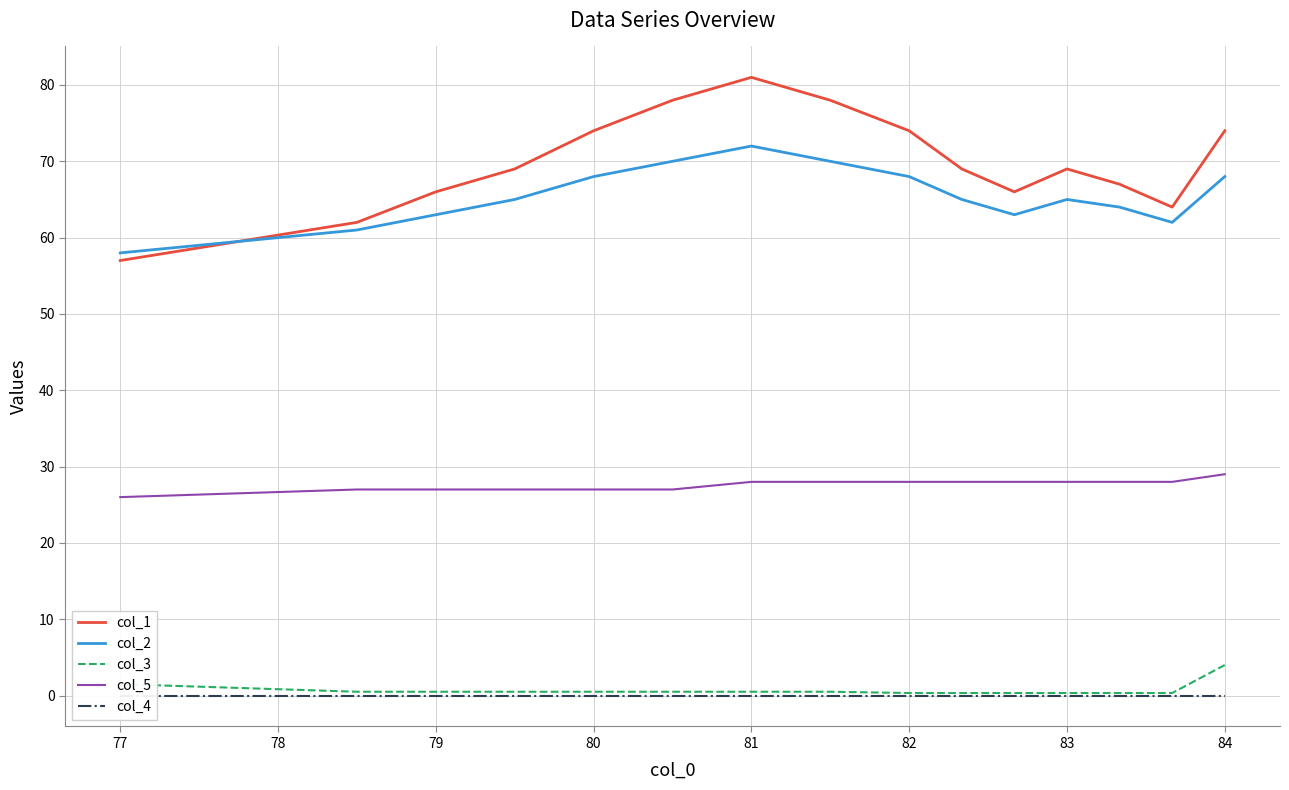

True or false: col_3 and col_2 cross at least once.

False